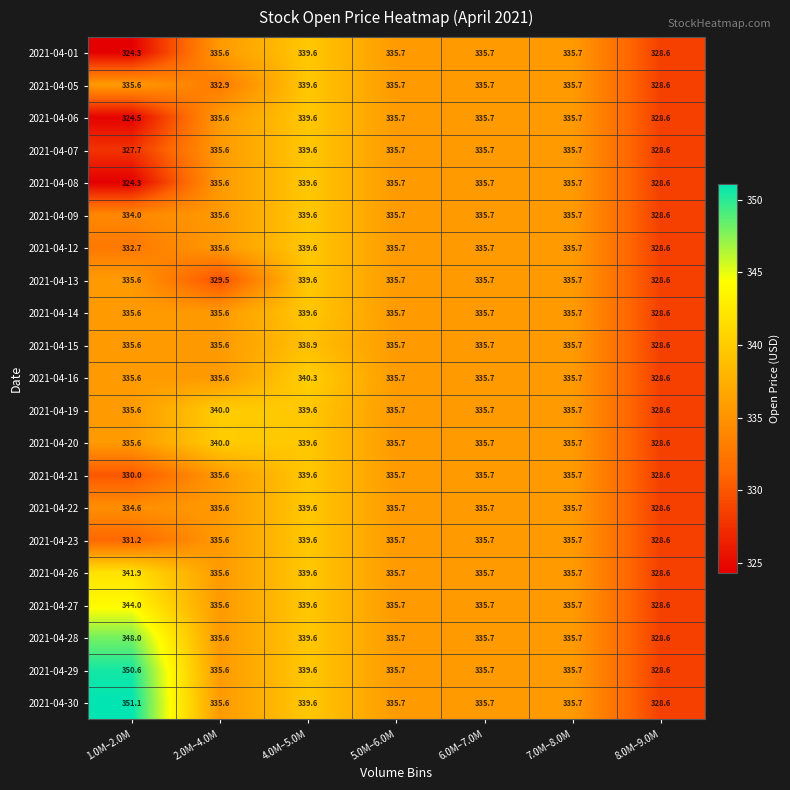

Where does the 2021-04-13 series first go above 335?

1.0M–2.0M